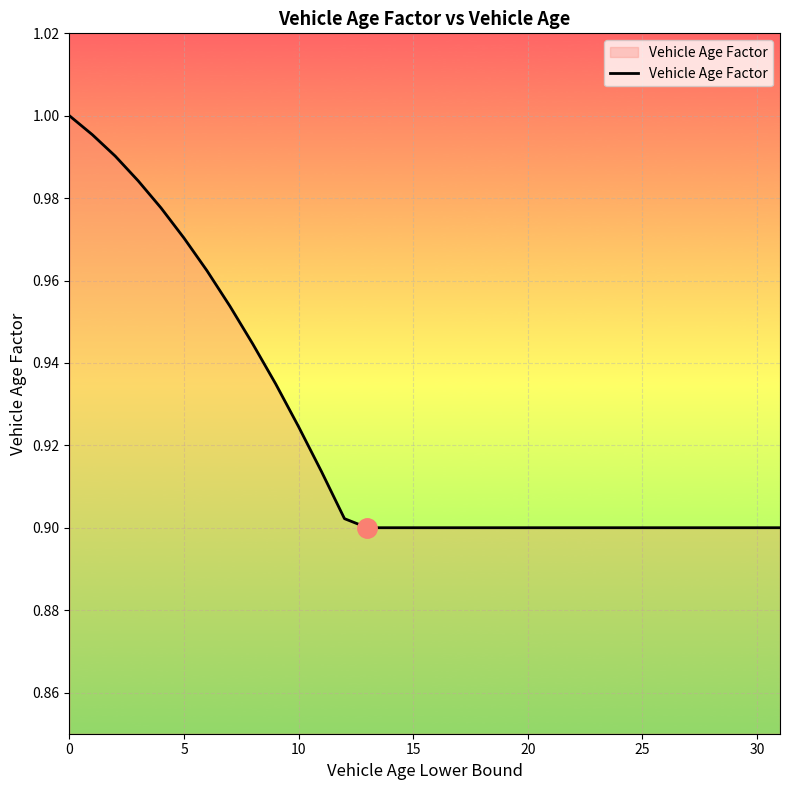

How many lines are shown in the chart?

1